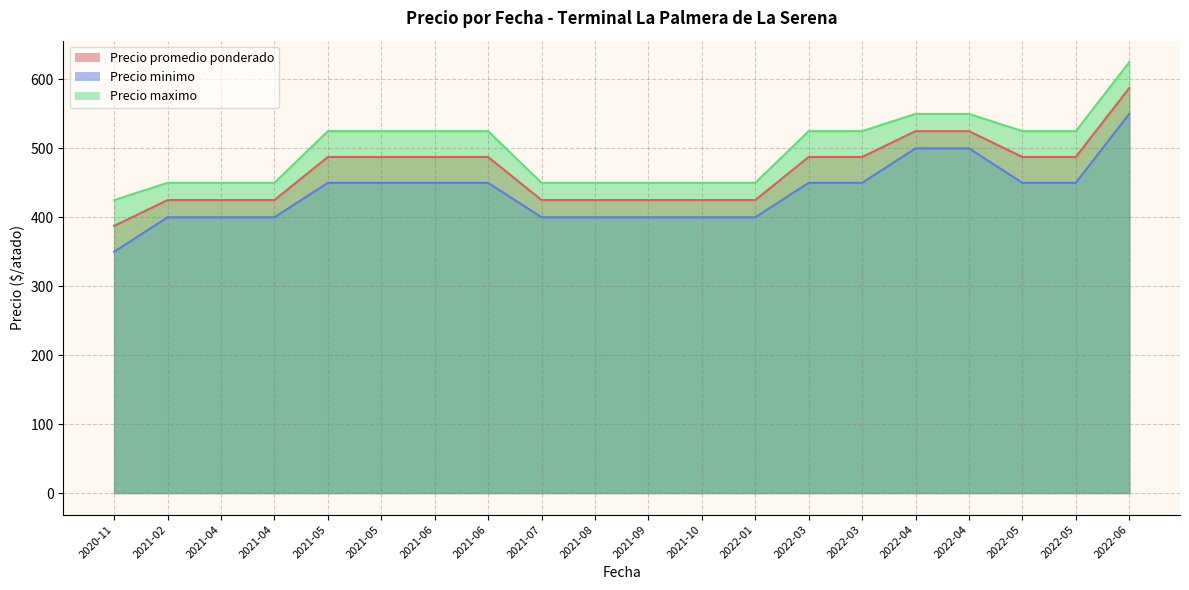

At which category does the chart reach its minimum across all series?

2020-11